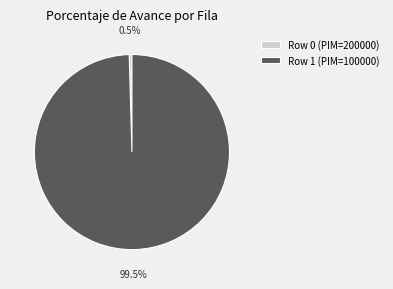

Which slice is the smallest?

Row 0 (PIM=200000)